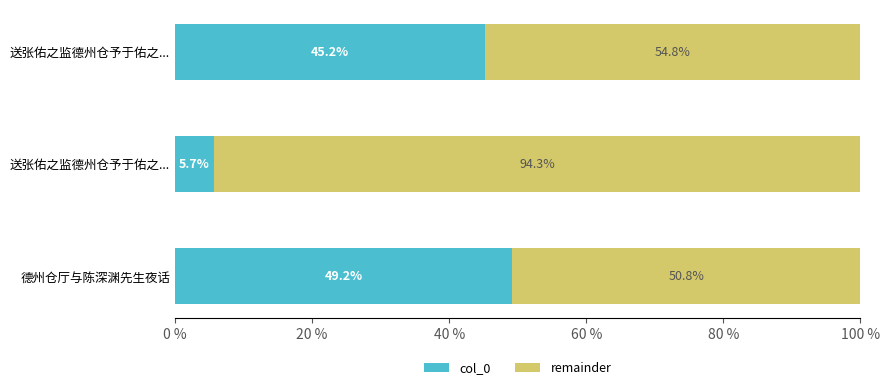

How many series are shown in this chart?

2